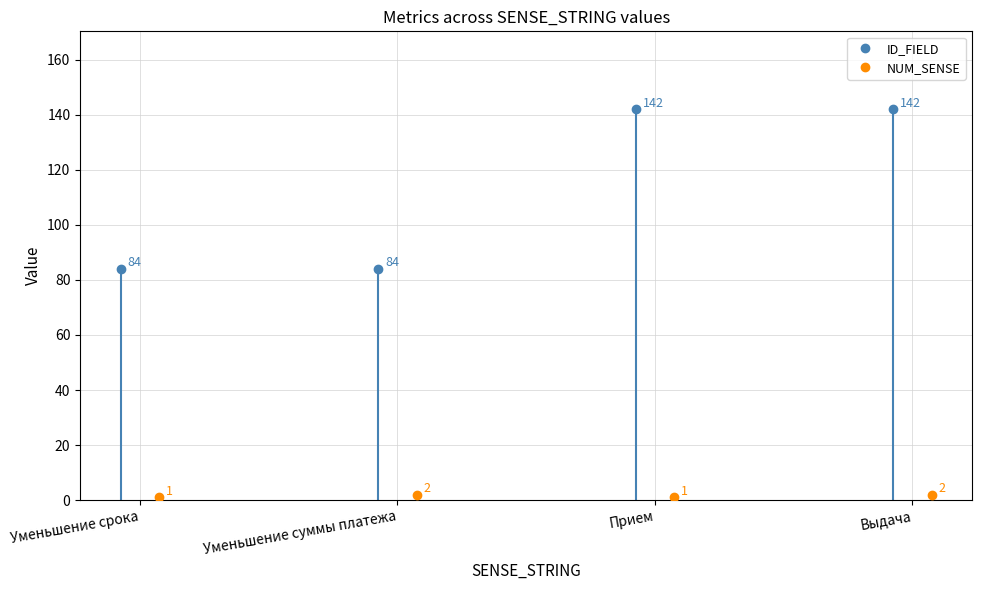

Which series has the largest total across all categories?

ID_FIELD